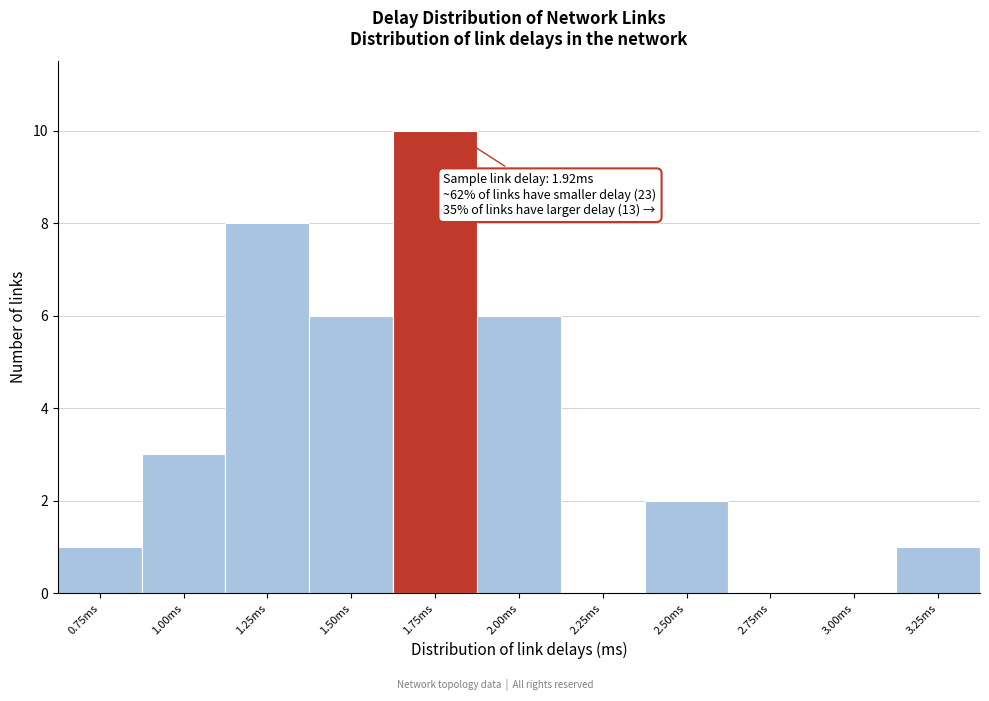

Reading left to right, list all the values displayed in this chart.

0.75ms=1	1.00ms=3	1.25ms=8	1.50ms=6	1.75ms=10	2.00ms=6	2.25ms=0	2.50ms=2	2.75ms=0	3.00ms=0	3.25ms=1